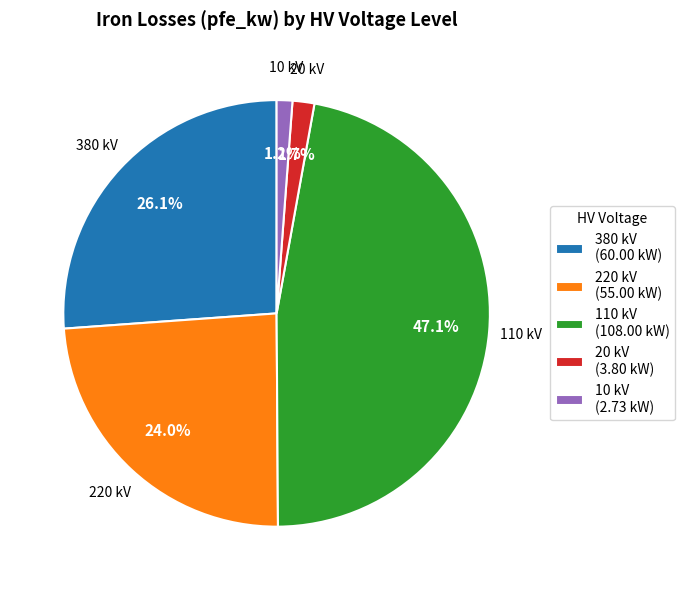

What is the largest slice in the pie chart?

110 kV (108.00 kW)